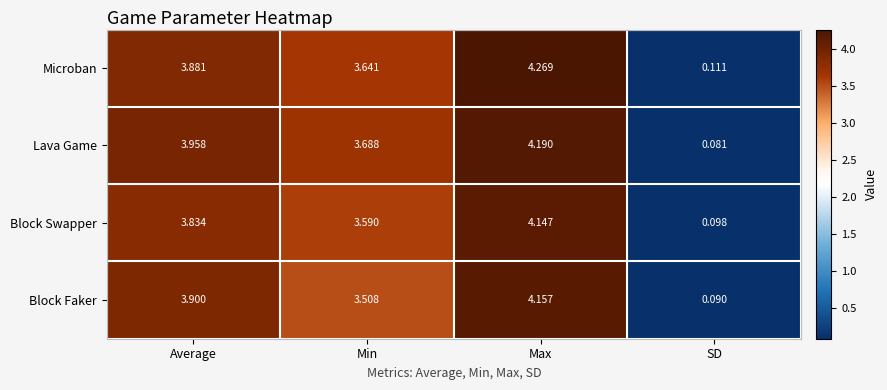

List the labels in order of Block Faker value, smallest first.

SD, Min, Average, Max